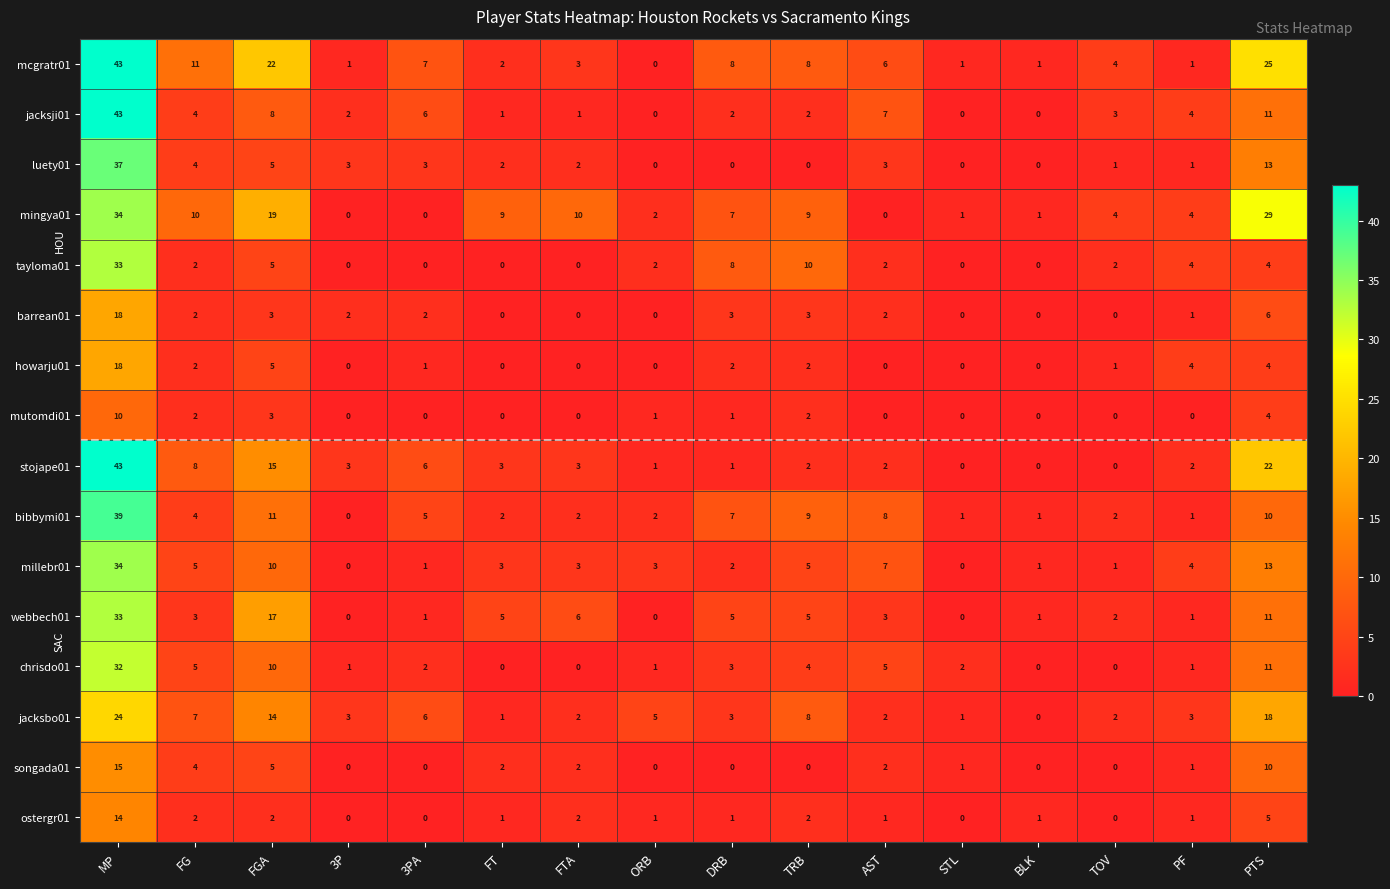

At how many categories does at least one series exceed 26?

2